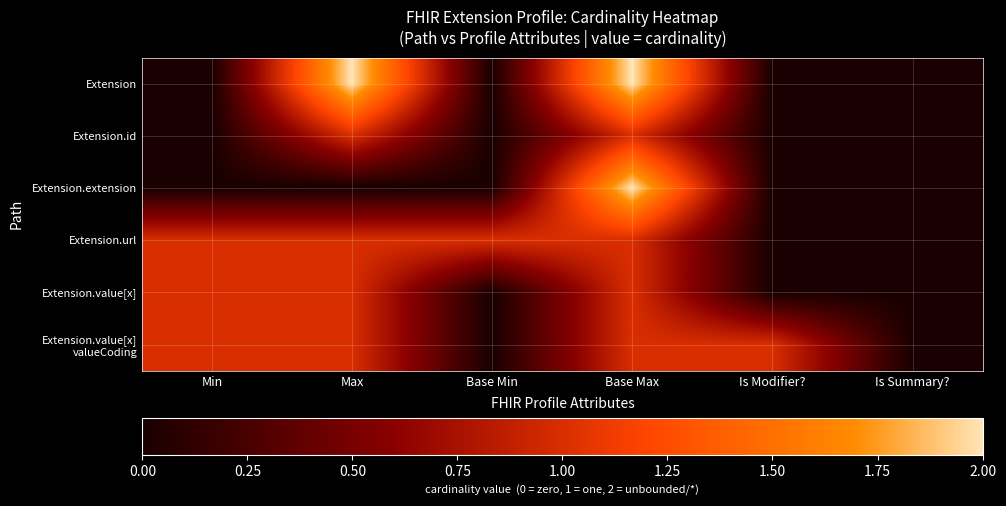

Which series has the largest range (max minus min)?

Extension